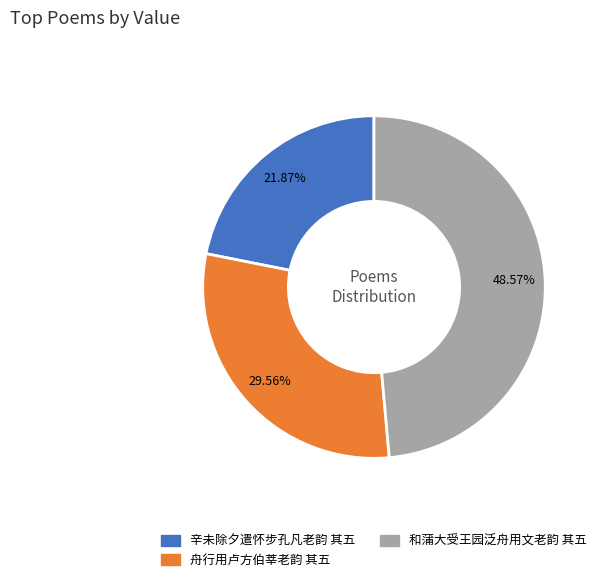

Is the sum of 舟行用卢方伯莘老韵 其五 and 和蒲大受王园泛舟用文老韵 其五 greater than half?

Yes